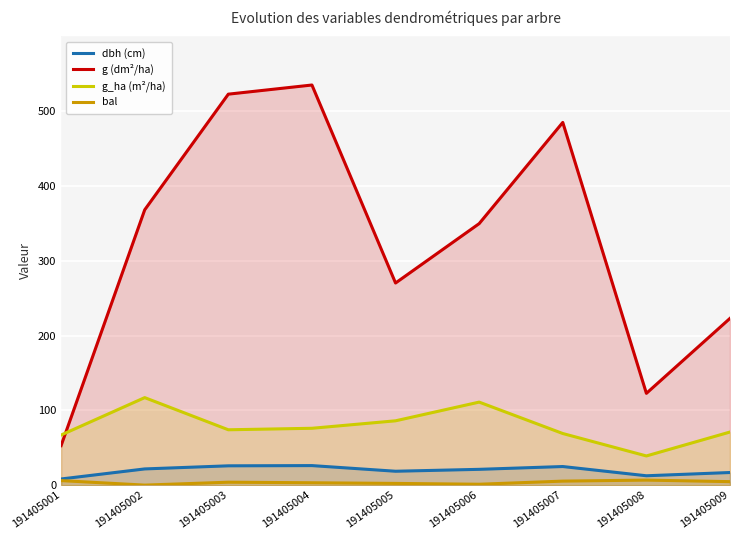

What is the total value across all series at 191405008?

180.9